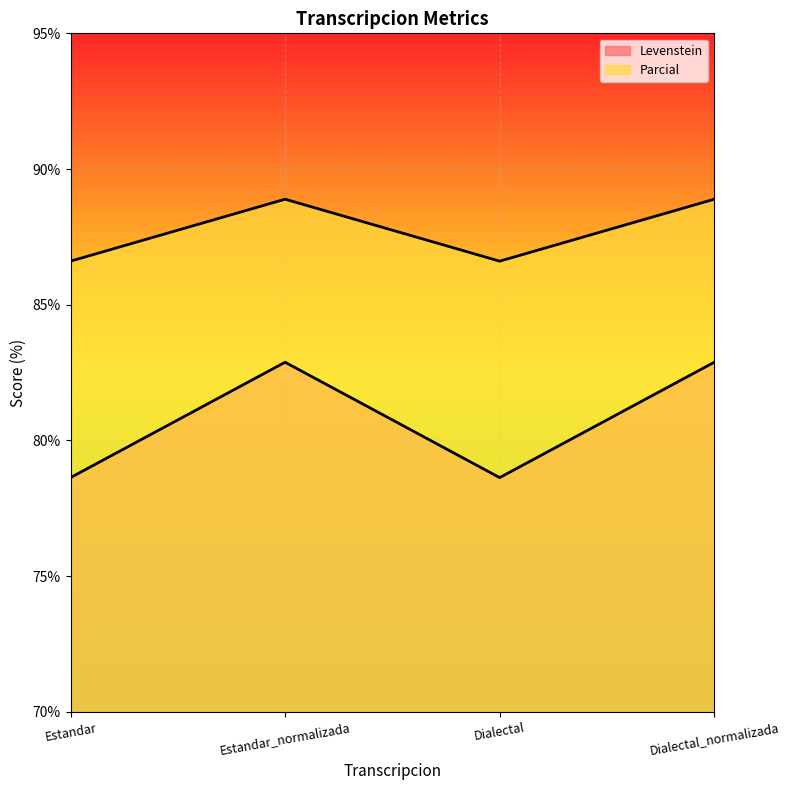

True or false: Levenstein and Parcial intersect in this chart.

False